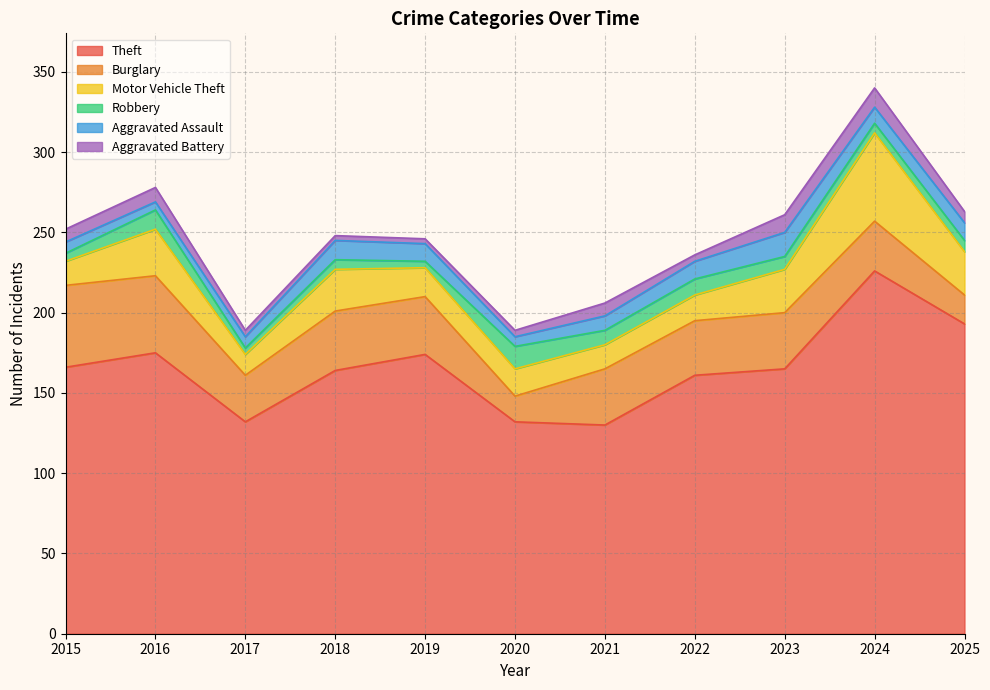

Does the chart have visible grid lines?

Yes